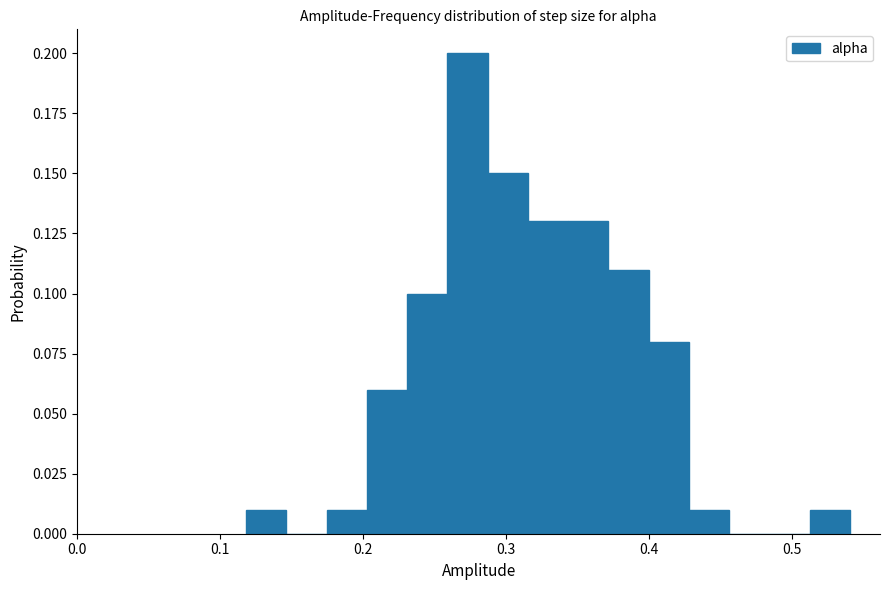

Around what value on the x-axis is the tallest bar? Give the approximate position of its centre, as read against the axis.

0.27